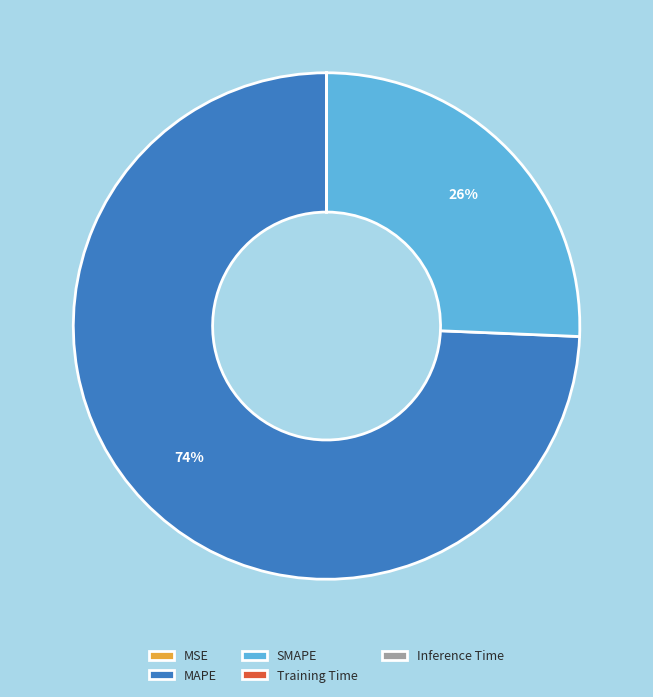

Is there a majority slice in this chart?

Yes